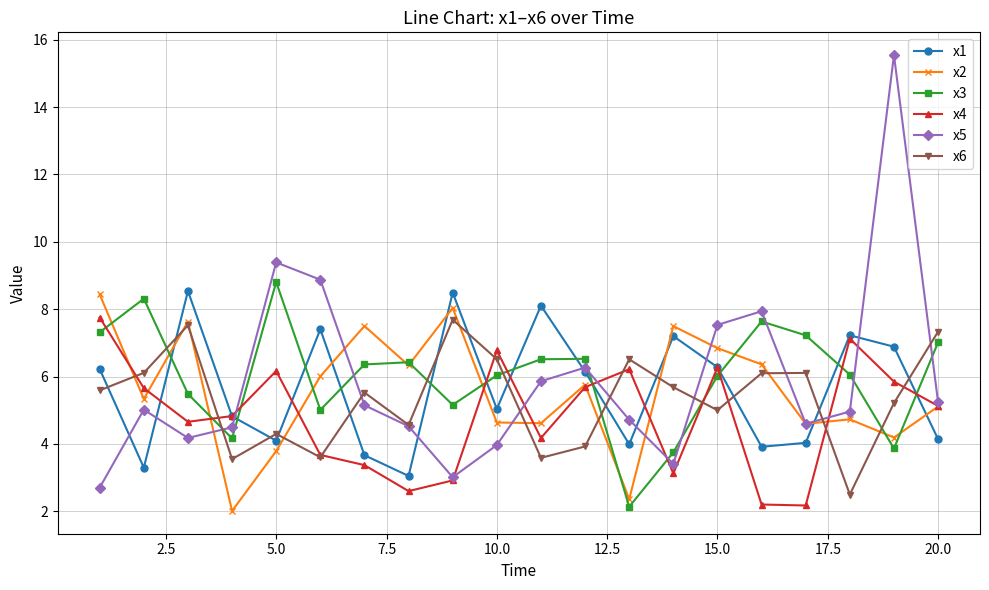

True or false: x6 and x1 intersect in this chart.

True